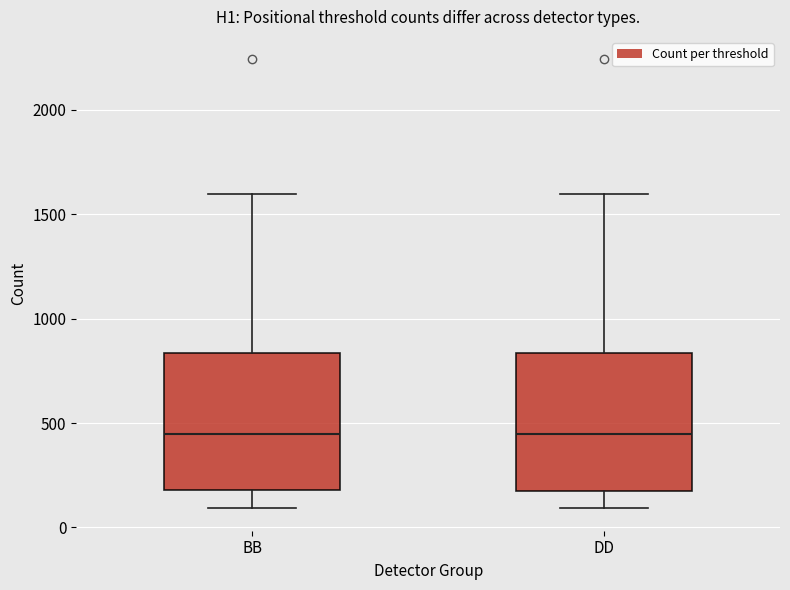

Reading left to right, transcribe this box plot: for each box, give where its median line is, the range the box spans, and where its two whiskers end, as read against the y-axis. The values are not printed on the chart, so give them approximately, as read against the axis.

BB: median 450, box 200 to 850, whiskers 100 to 1600
DD: median 450, box 200 to 850, whiskers 100 to 1600